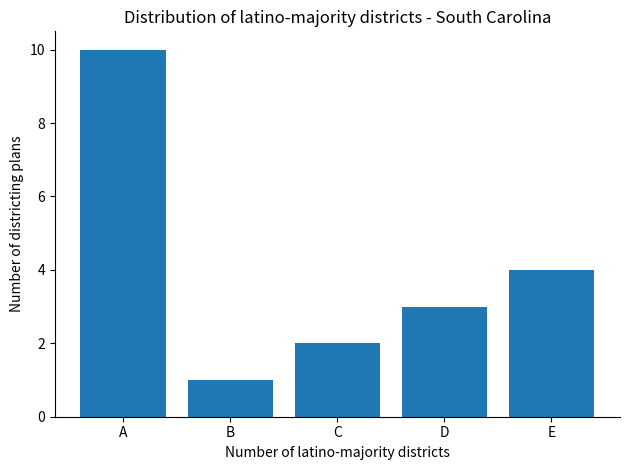

Are the bars horizontal?

No